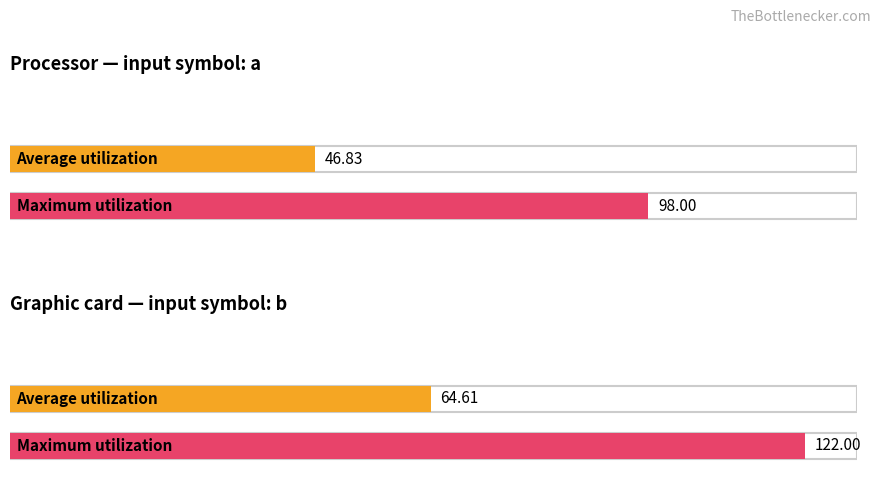

Does the chart contain stacked bars?

No